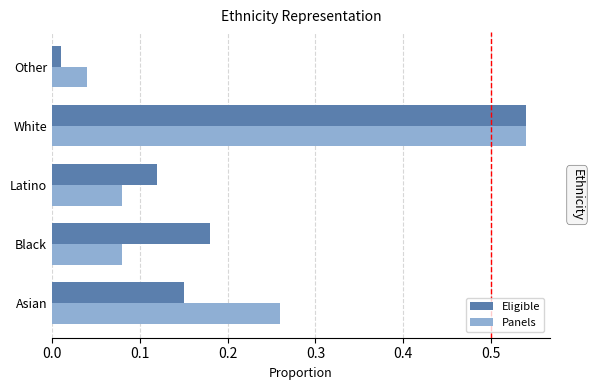

Is it true that Eligible equals 0.2 at Latino?

False